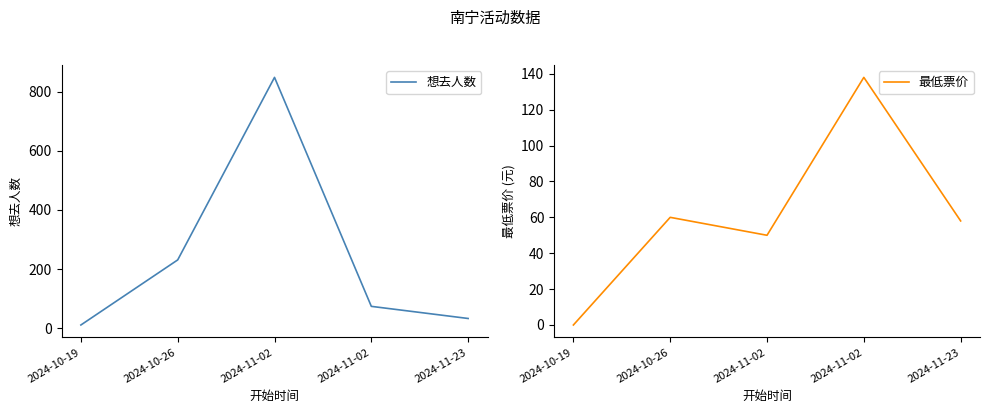

What is the average value of the 最低票价 series?

61